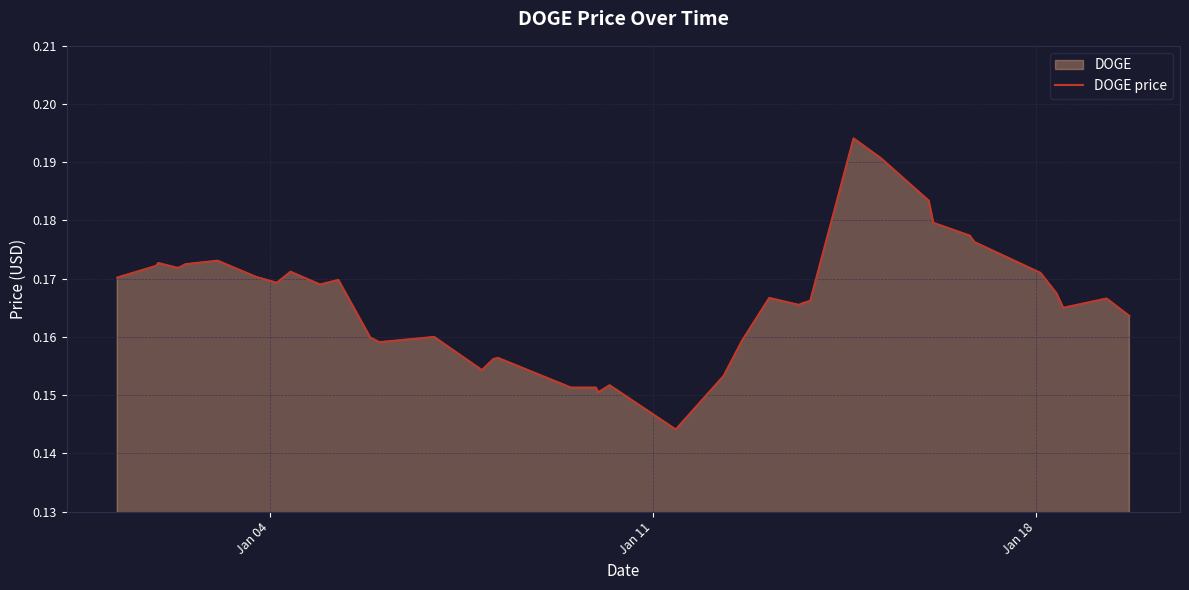

How many values are between 0 and 1?

40